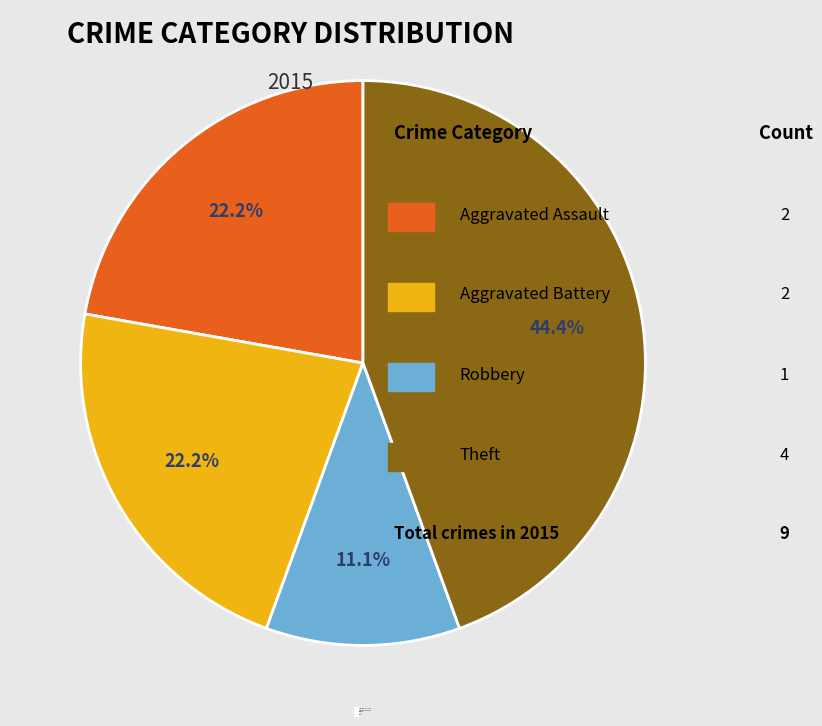

Is there any slice that represents more than half of the pie?

No